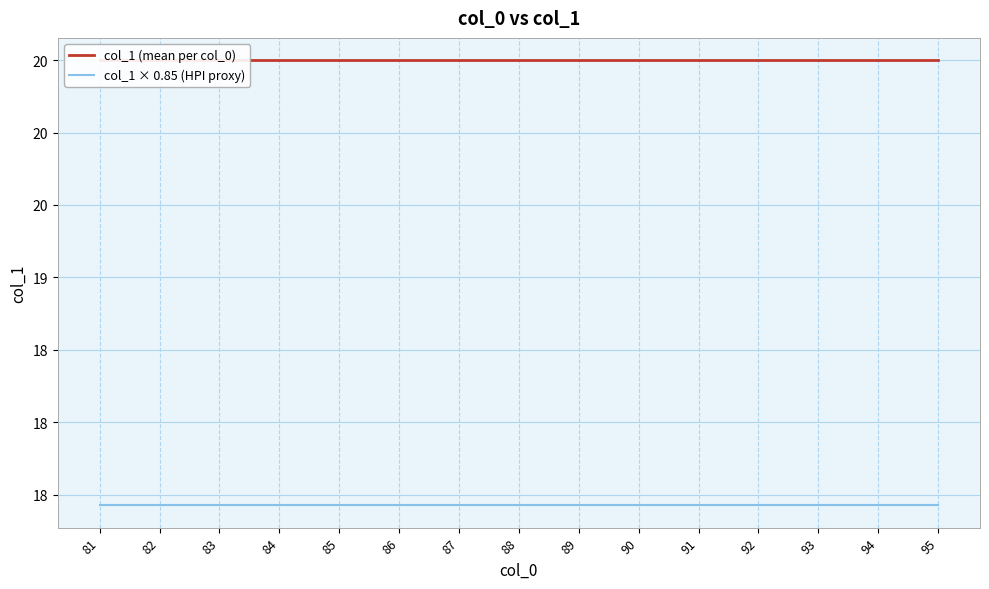

At which category is the sum across all series the highest?

81